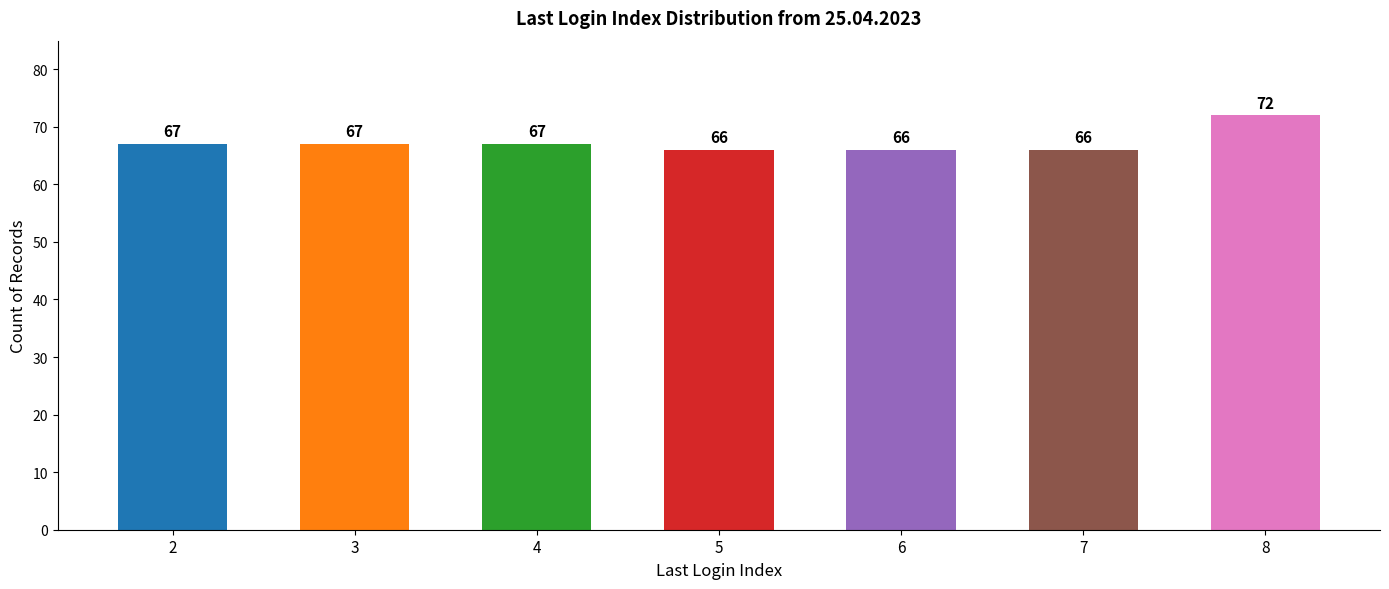

The value at 4 is 37. True or false?

False